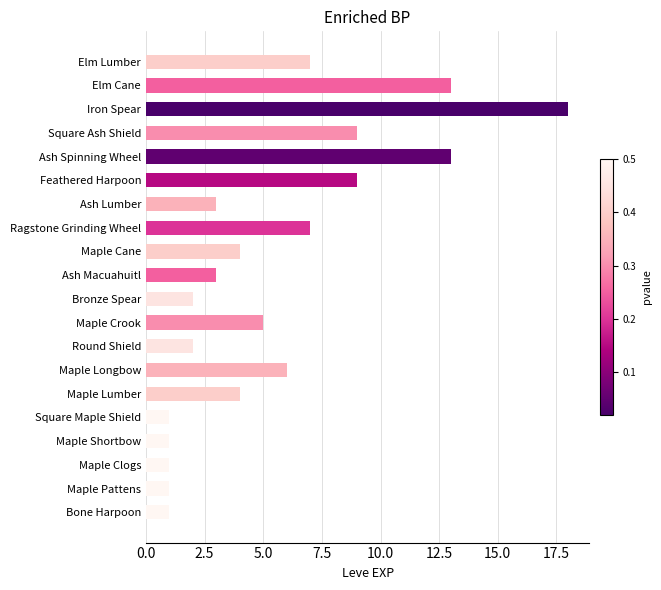

What is the sum of the values at Square Maple Shield and Ash Macuahuitl?

4